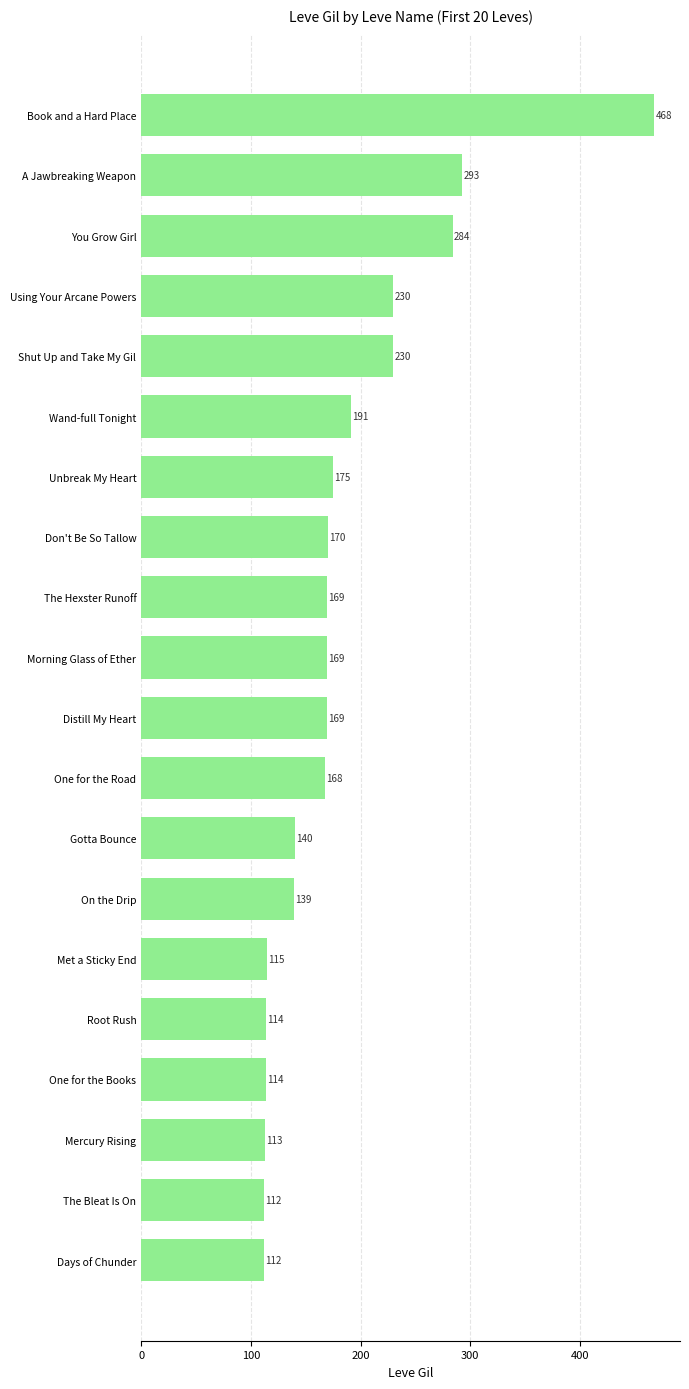

At which label is the value closest to 290?

A Jawbreaking Weapon